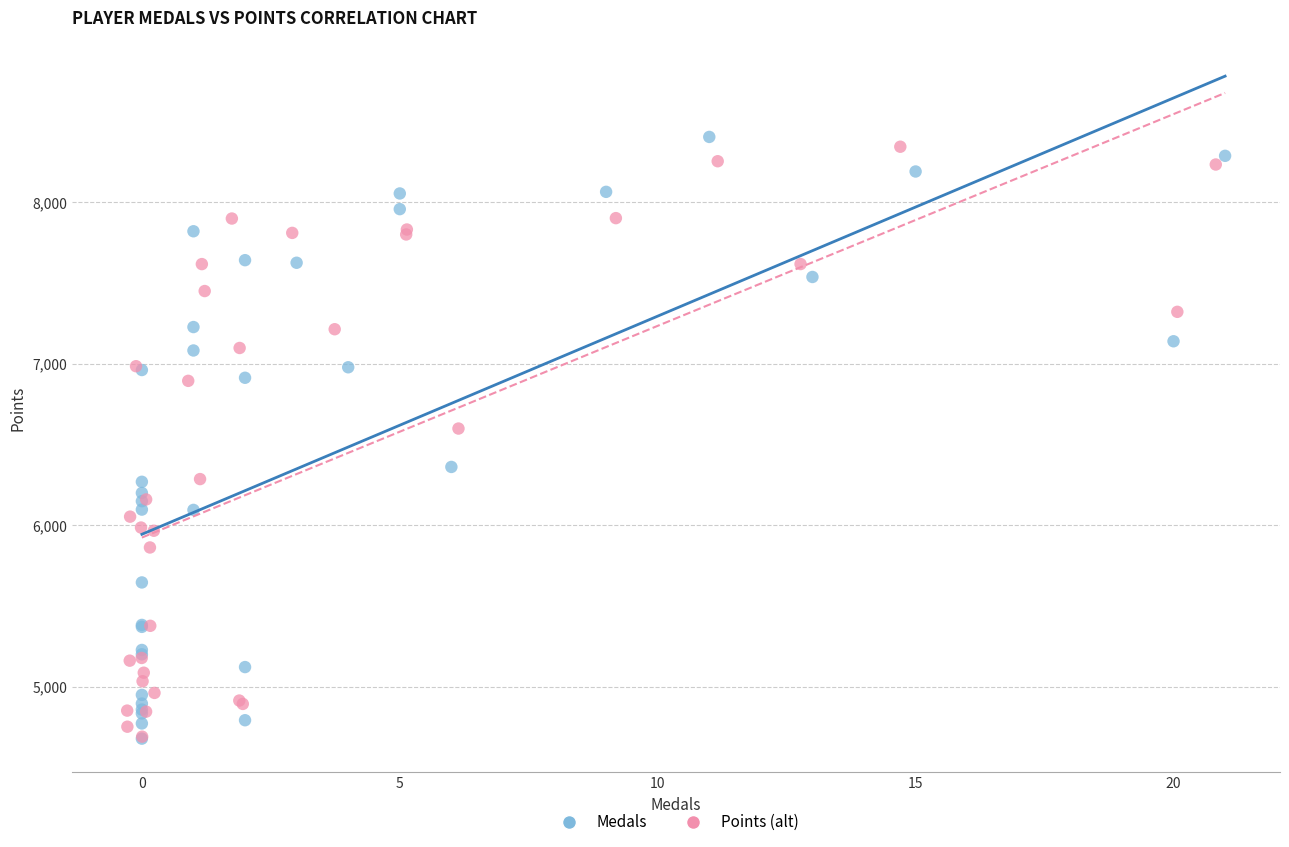

Which series has the widest spread of Y values?

Medals